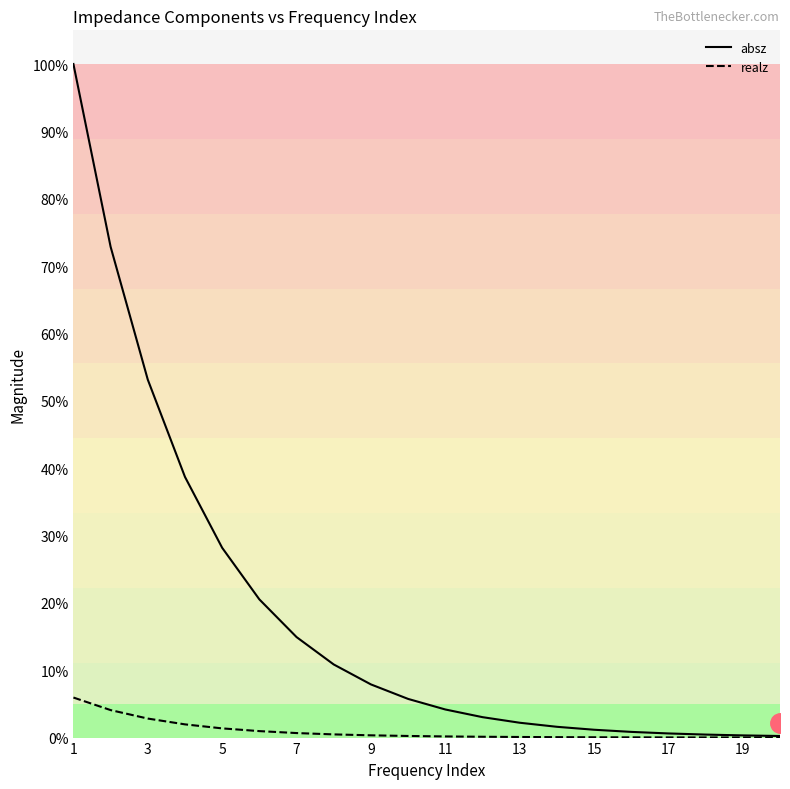

At which label is absz closest to 50?

3